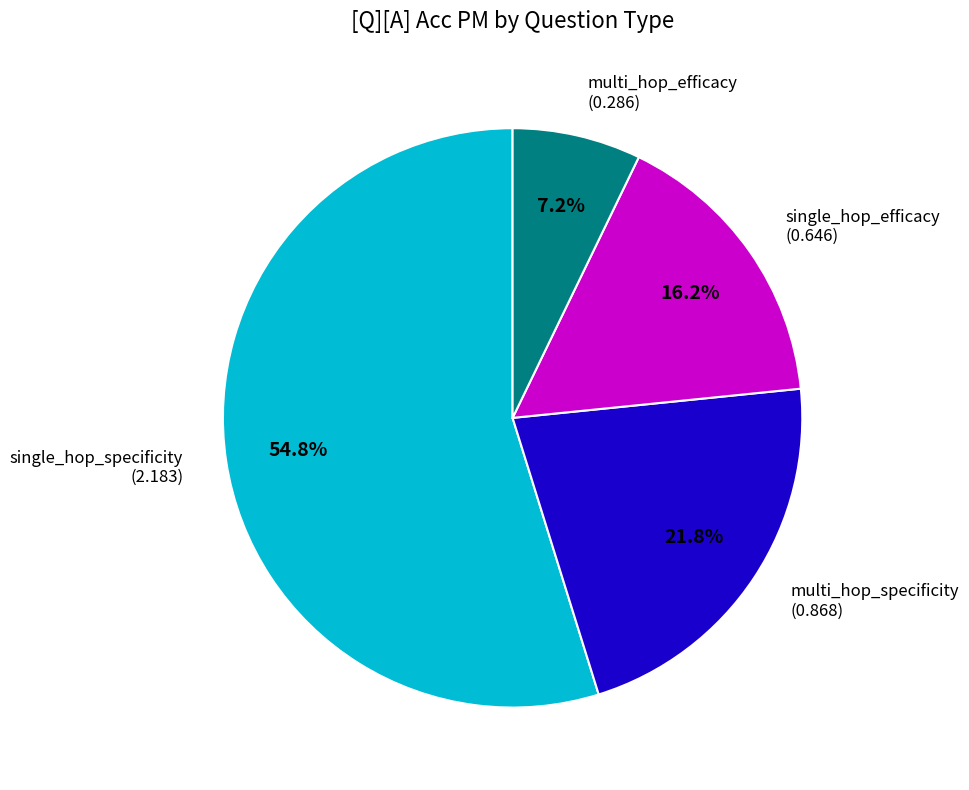

What portion of the pie excludes multi_hop_efficacy?

92.8%